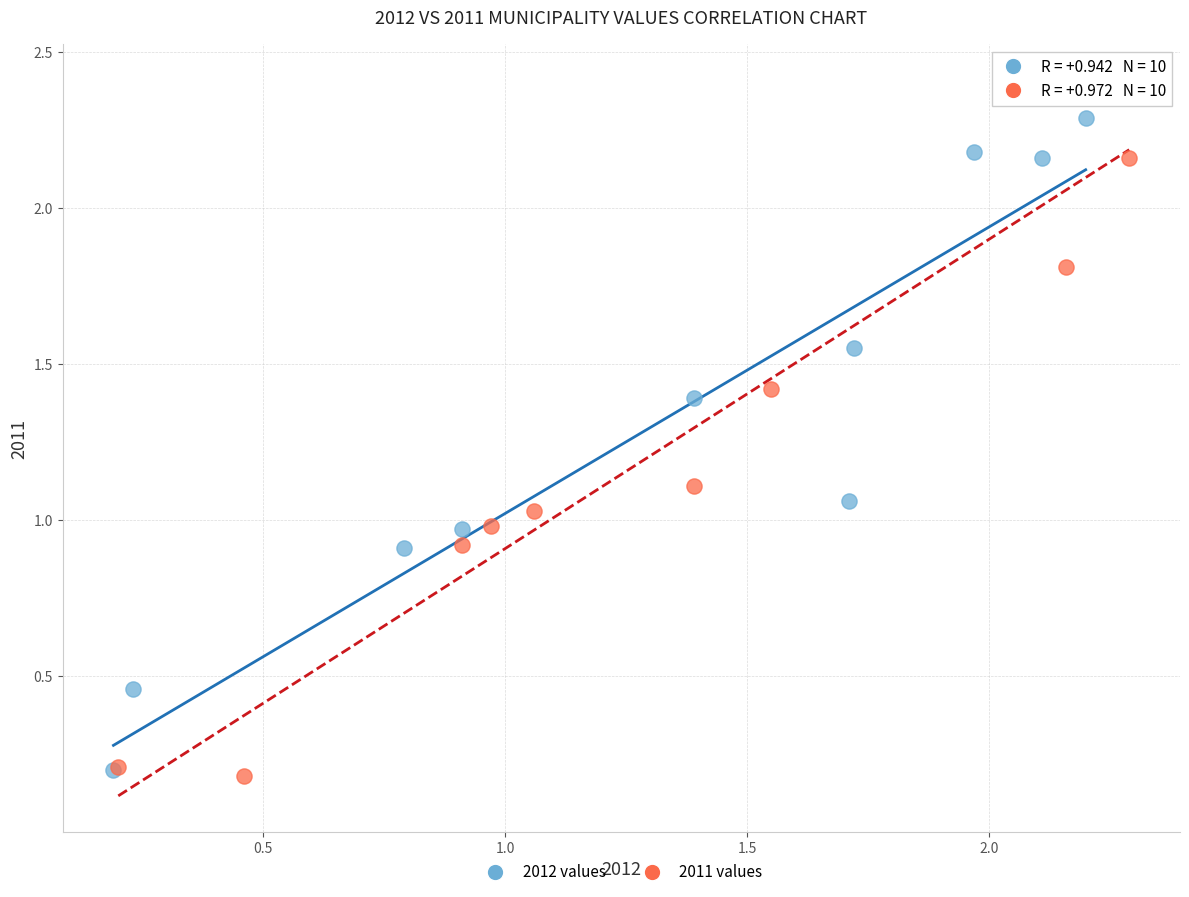

What are all the series names shown in the legend?

2012 values, 2011 values